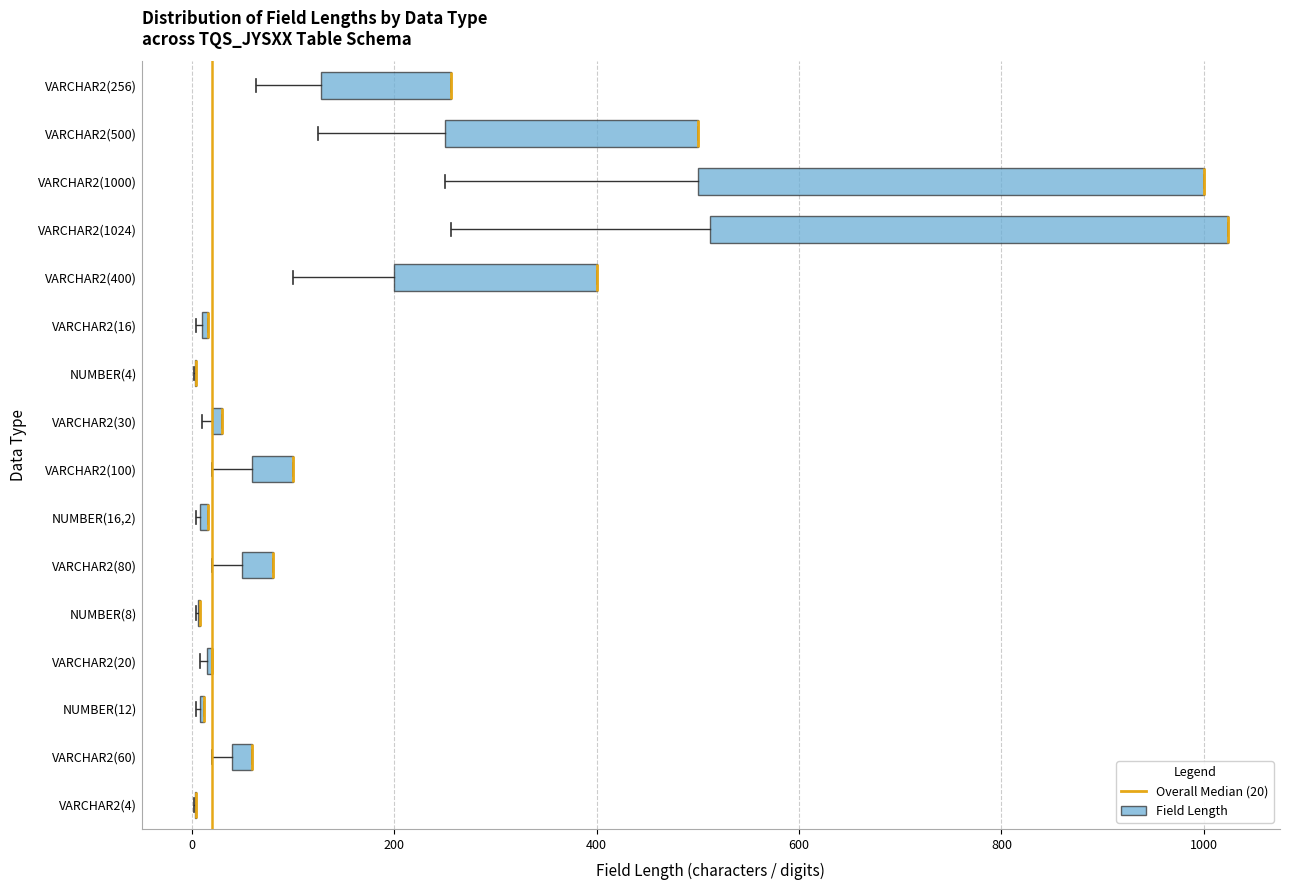

Where does the left whisker of the box for VARCHAR2(80) end on the x-axis? The values are not printed on the chart, so give them approximately, as read against the axis.

20